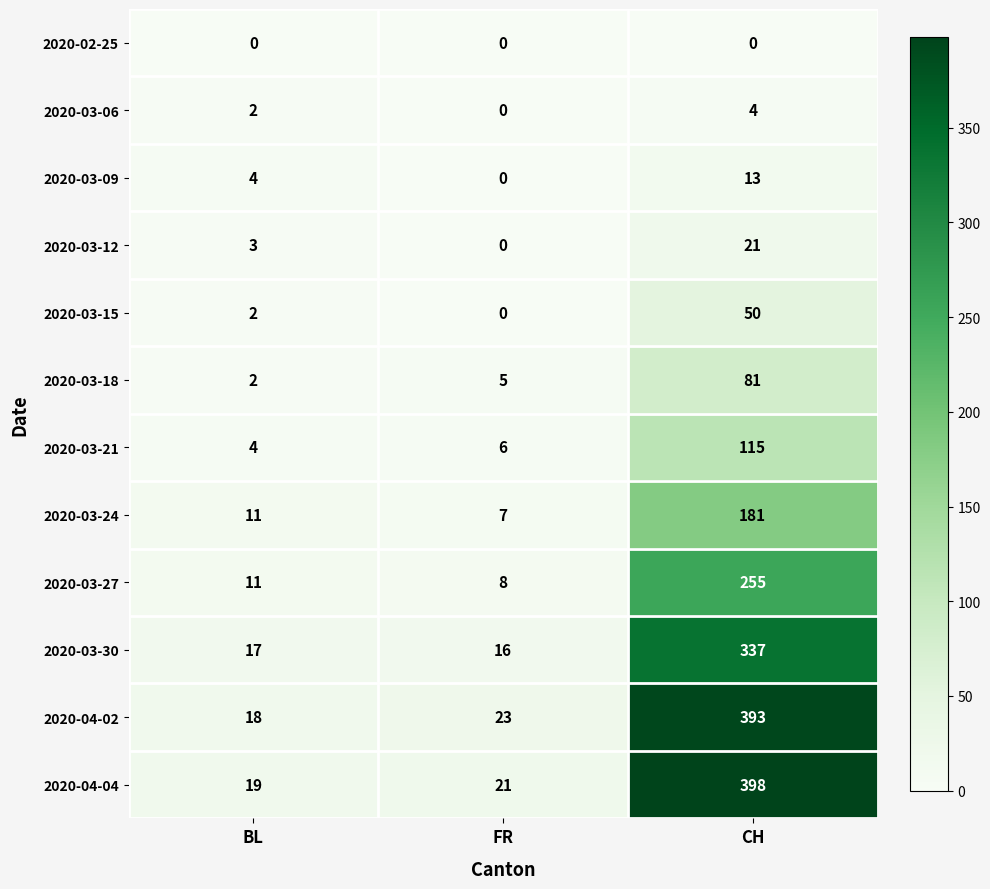

At which category is the sum across all series the highest?

CH